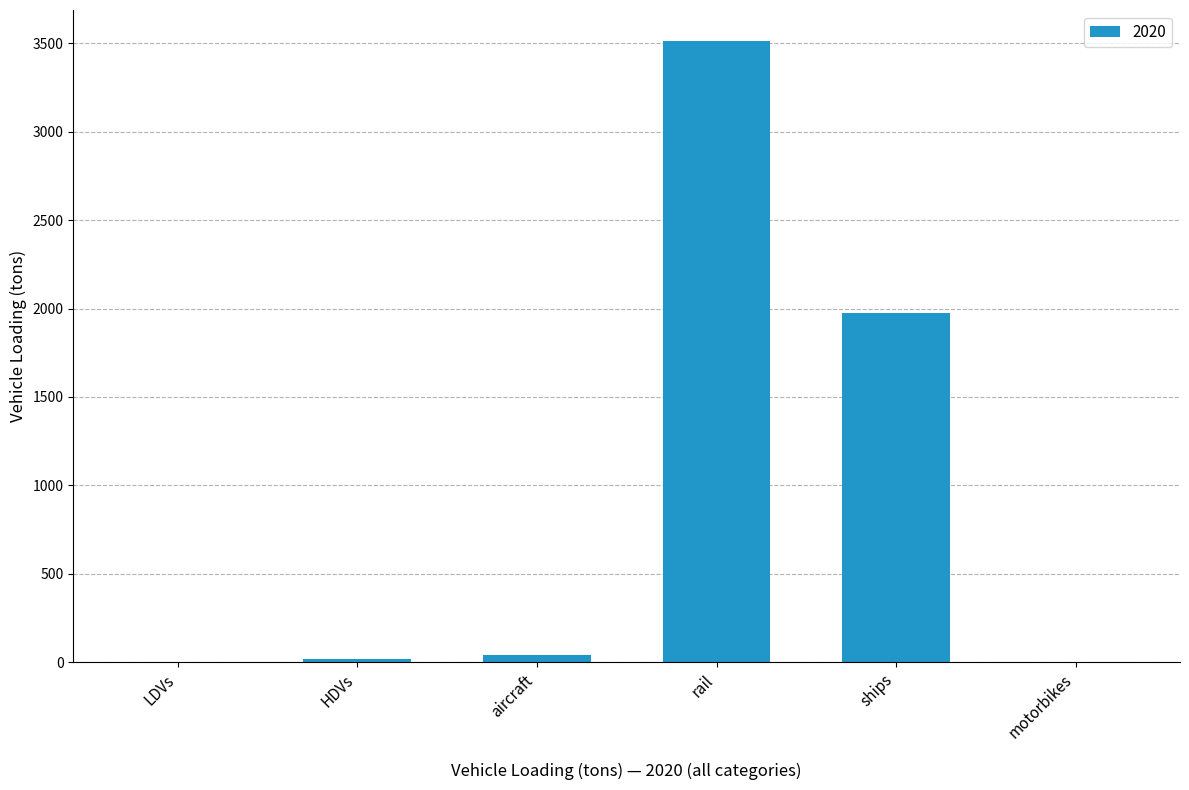

What is the maximum value shown in the chart?

3512.4